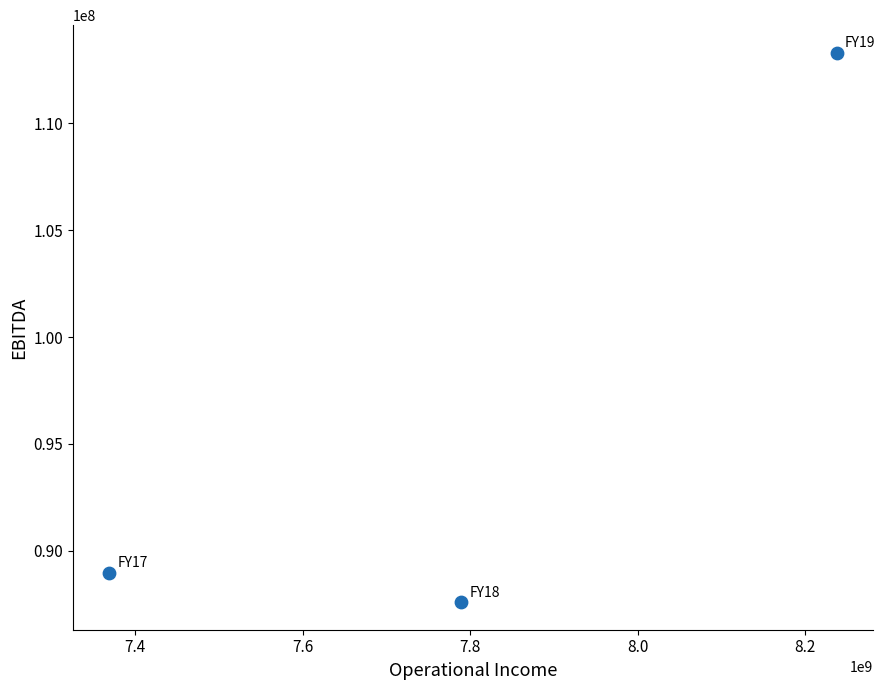

What is the average X value?

7798563333